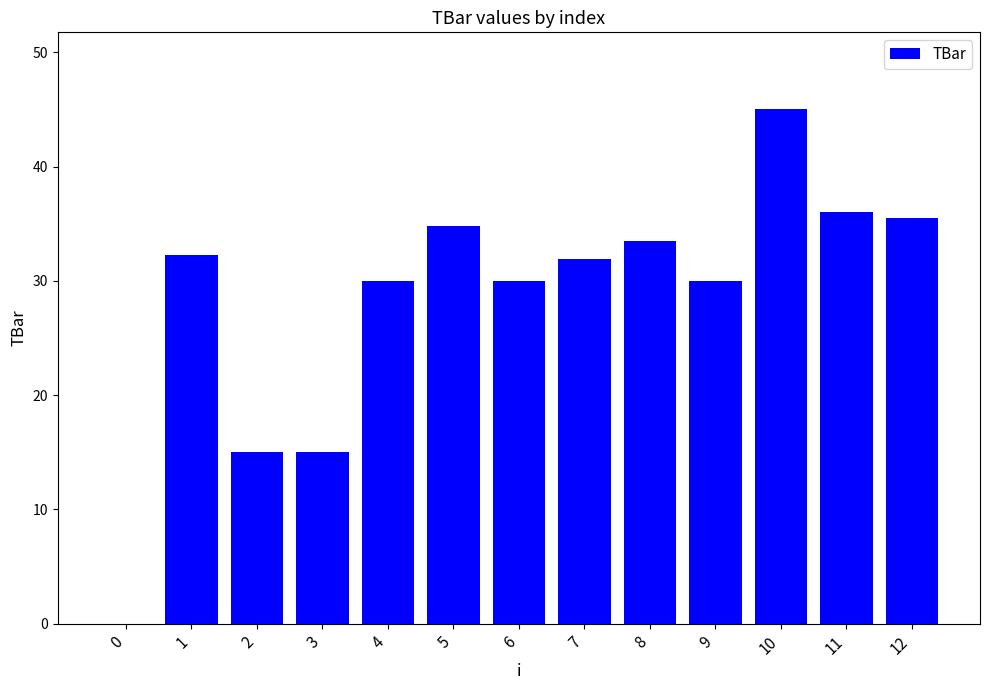

How many values are above zero?

12